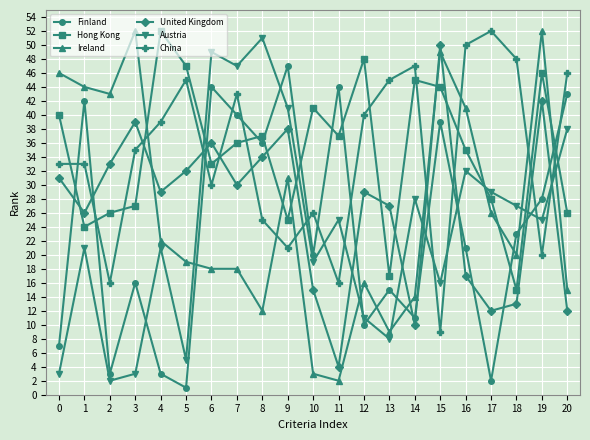

What is the value of the Finland point at the 3rd from the left?

3